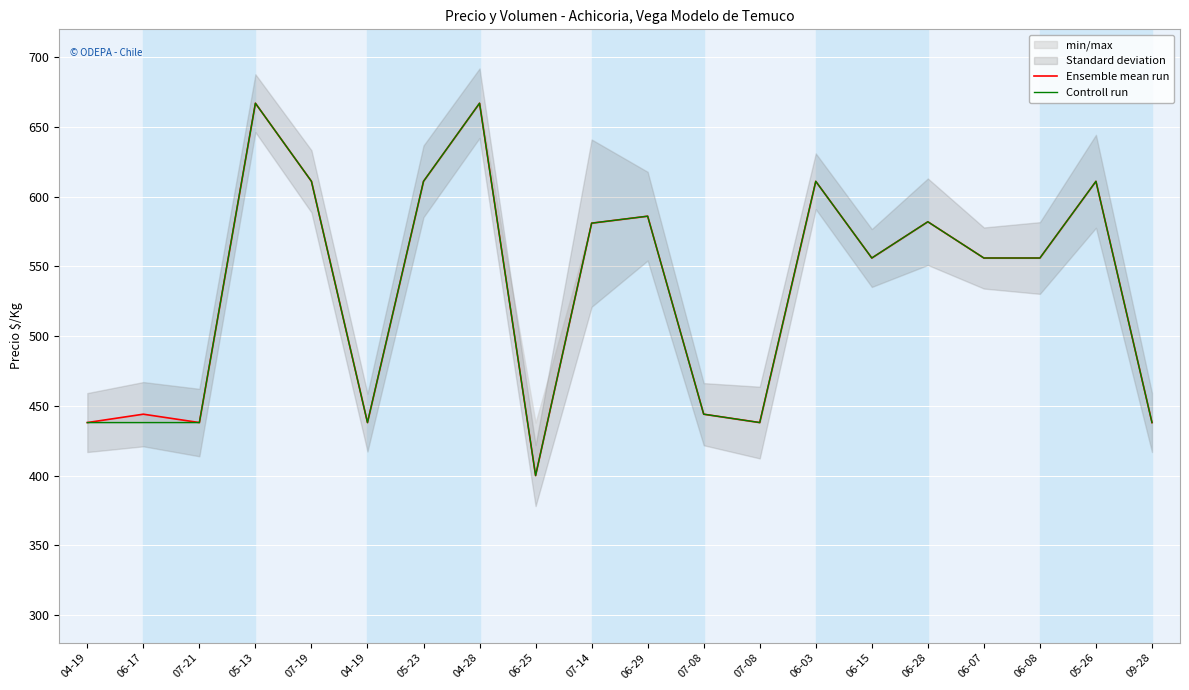

What is the value of the Ensemble mean run point at the 14th from the left?

611